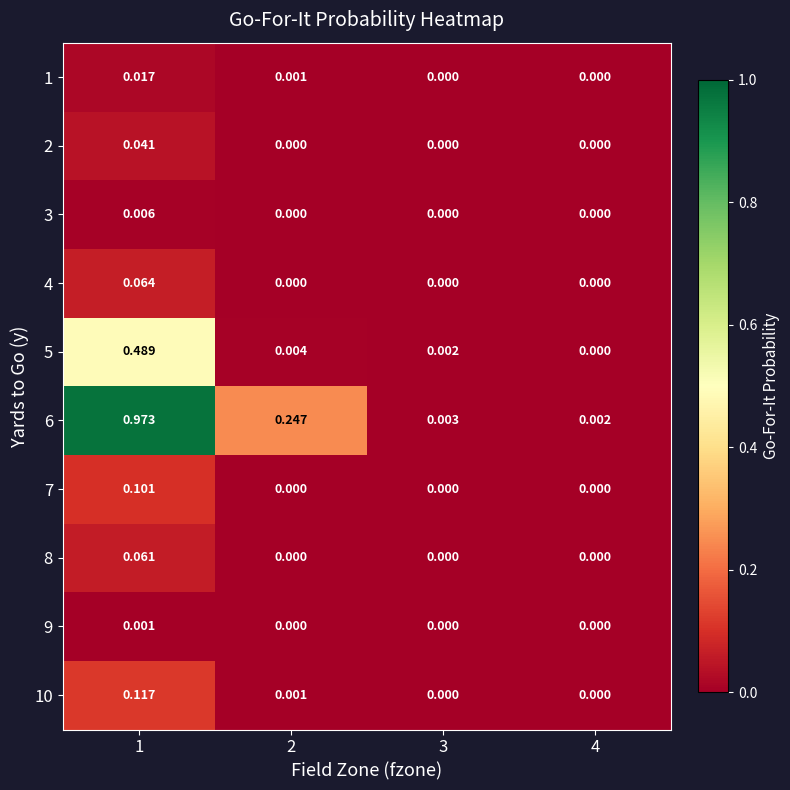

Which series has the widest spread of values?

6